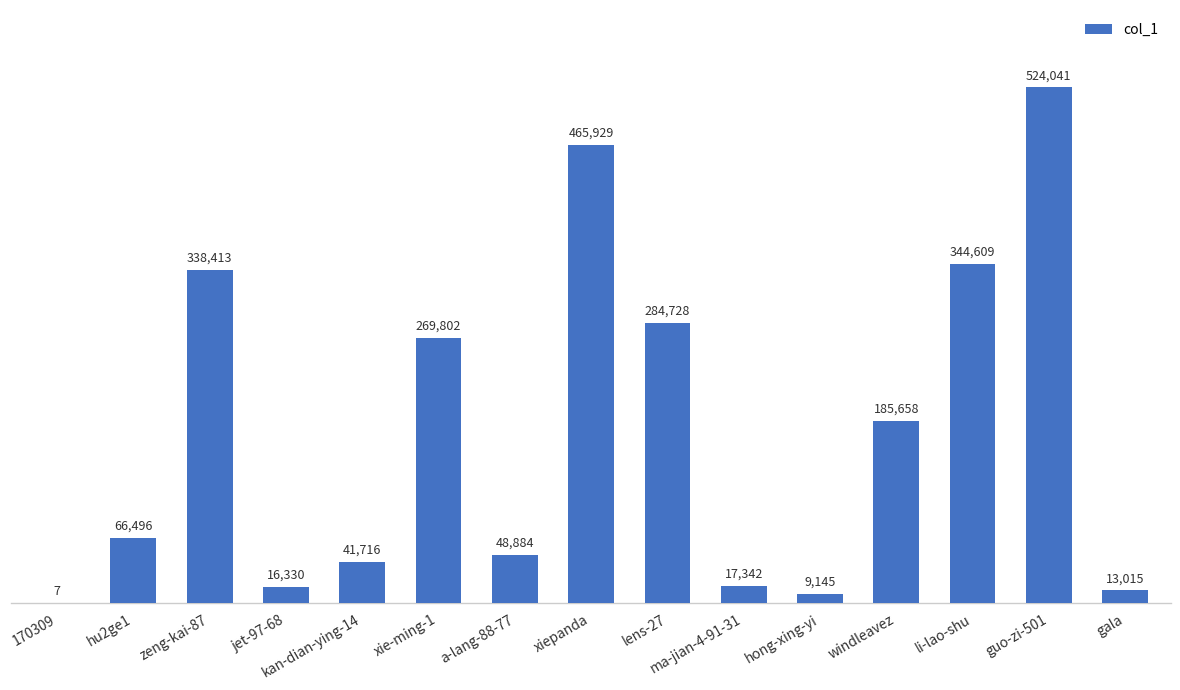

What is the sum of the values at lens-27 and xie-ming-1?

554530